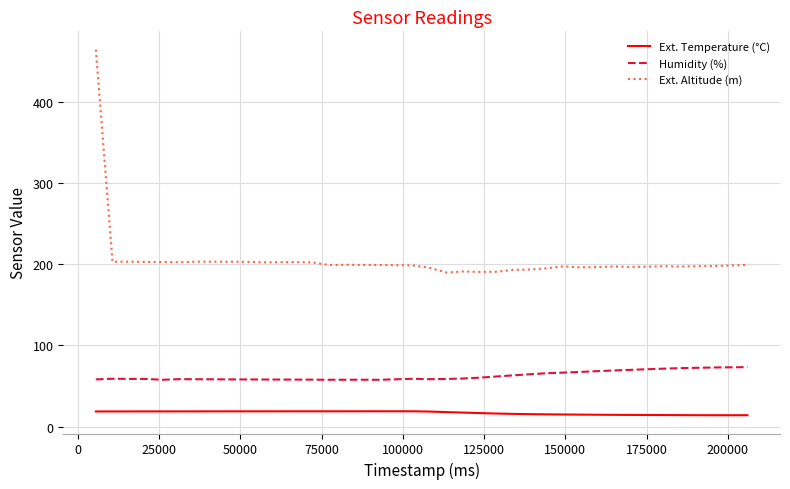

At how many categories does at least one series exceed 347?

1